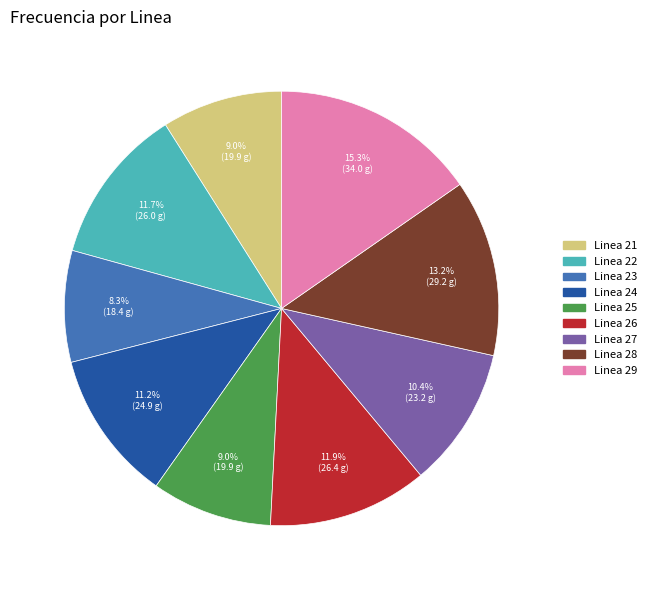

Does Linea 25 account for over 50% of the chart?

No